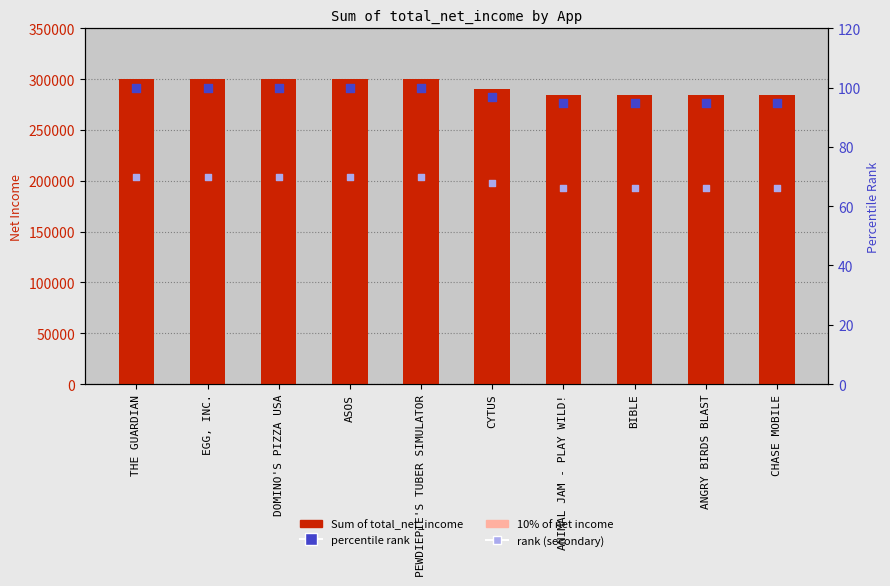

Which series reaches the minimum Y coordinate?

rank (secondary)